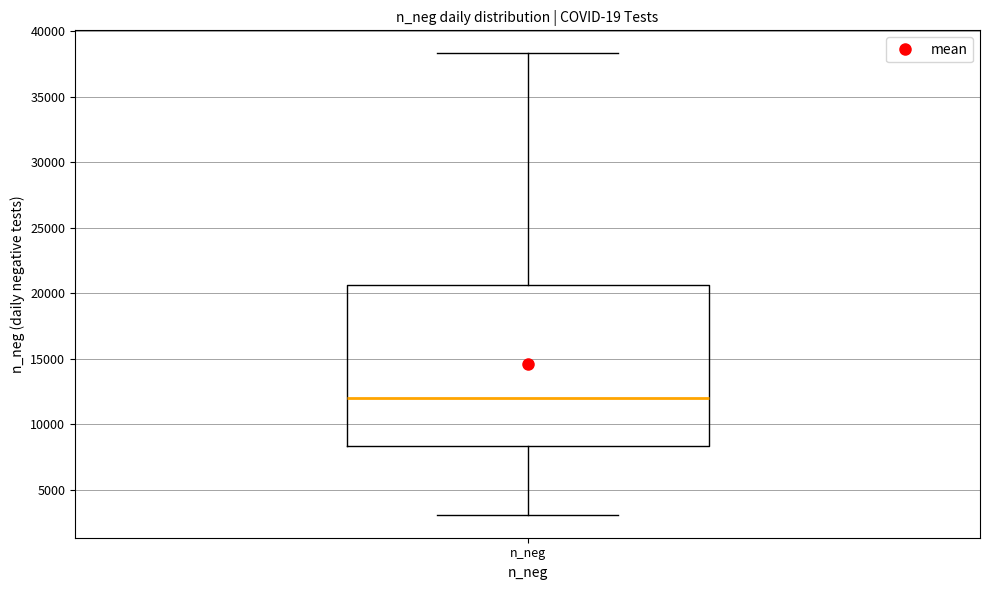

Read this box plot against the y-axis: the position of the median line, the range covered by the box, and the ends of both whiskers. The values are not printed on the chart, so give them approximately, as read against the axis.

median 12000, box 8500 to 20500, whiskers 3000 to 38500